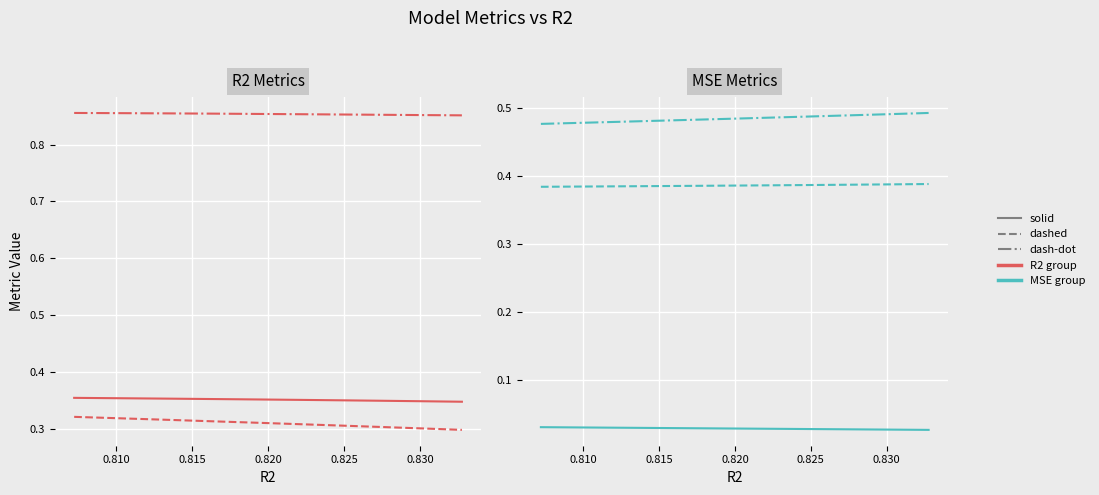

True or false: r2_test and r2_val intersect in this chart.

False